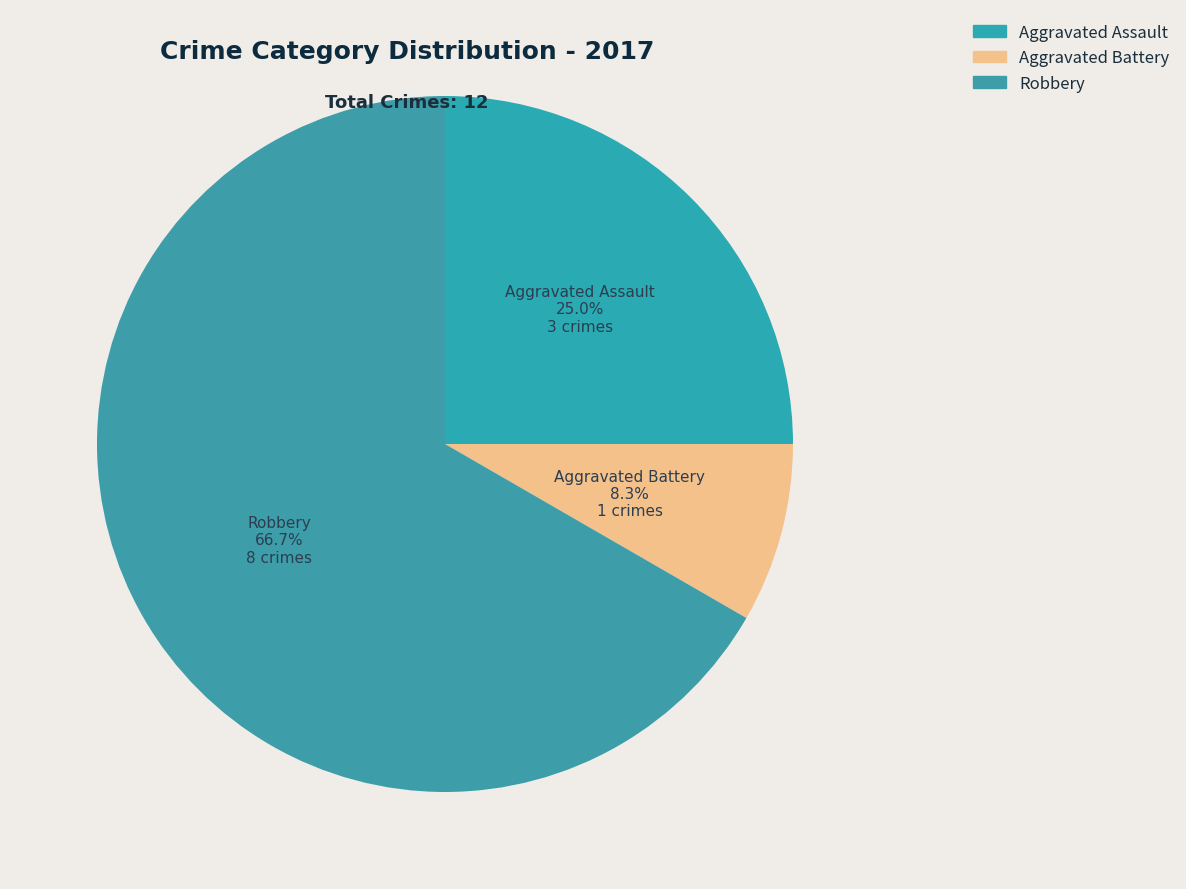

What is the majority slice?

Robbery